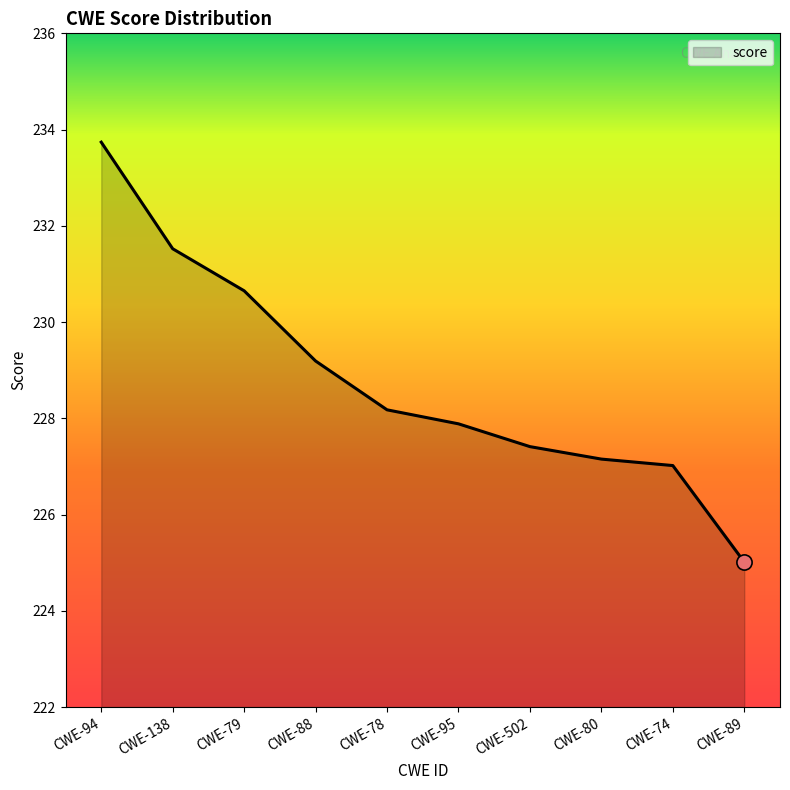

What is the change in value from CWE-95 to CWE-74?

-0.9